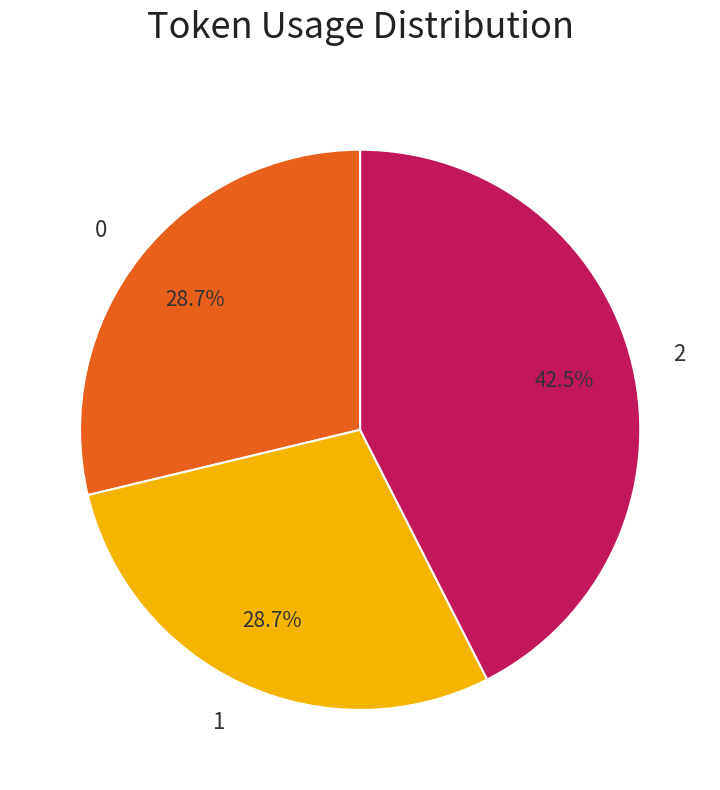

Is there any slice that represents more than half of the pie?

No